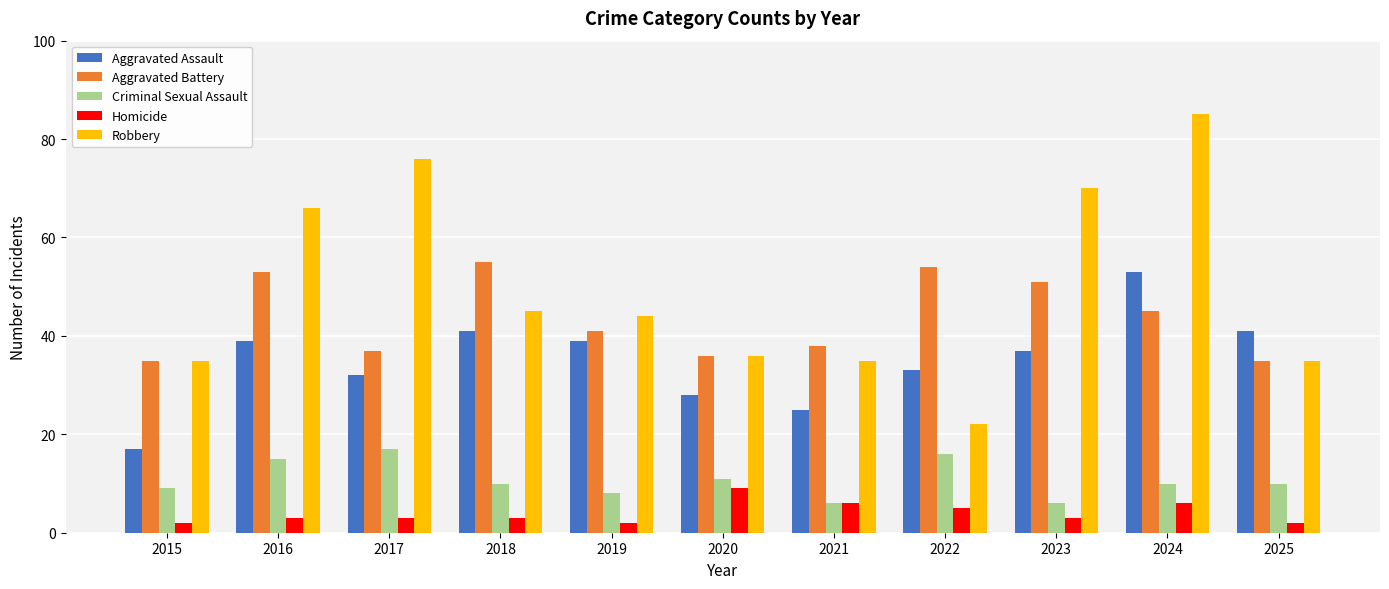

What is the value of the Aggravated Assault bar at the 3rd from the left?

32